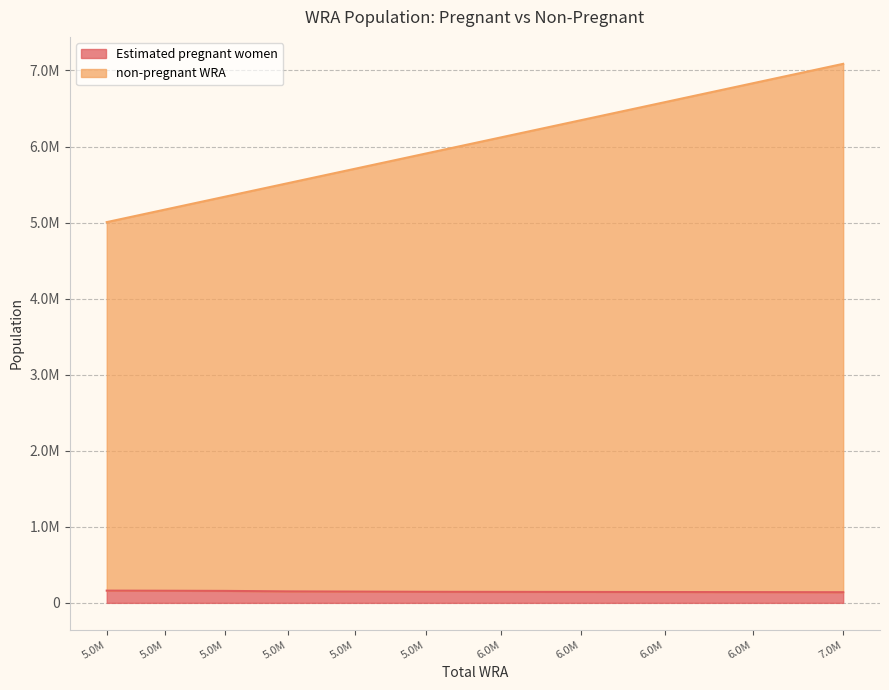

How many values in the Estimated pregnant women series exceed 145447?

6